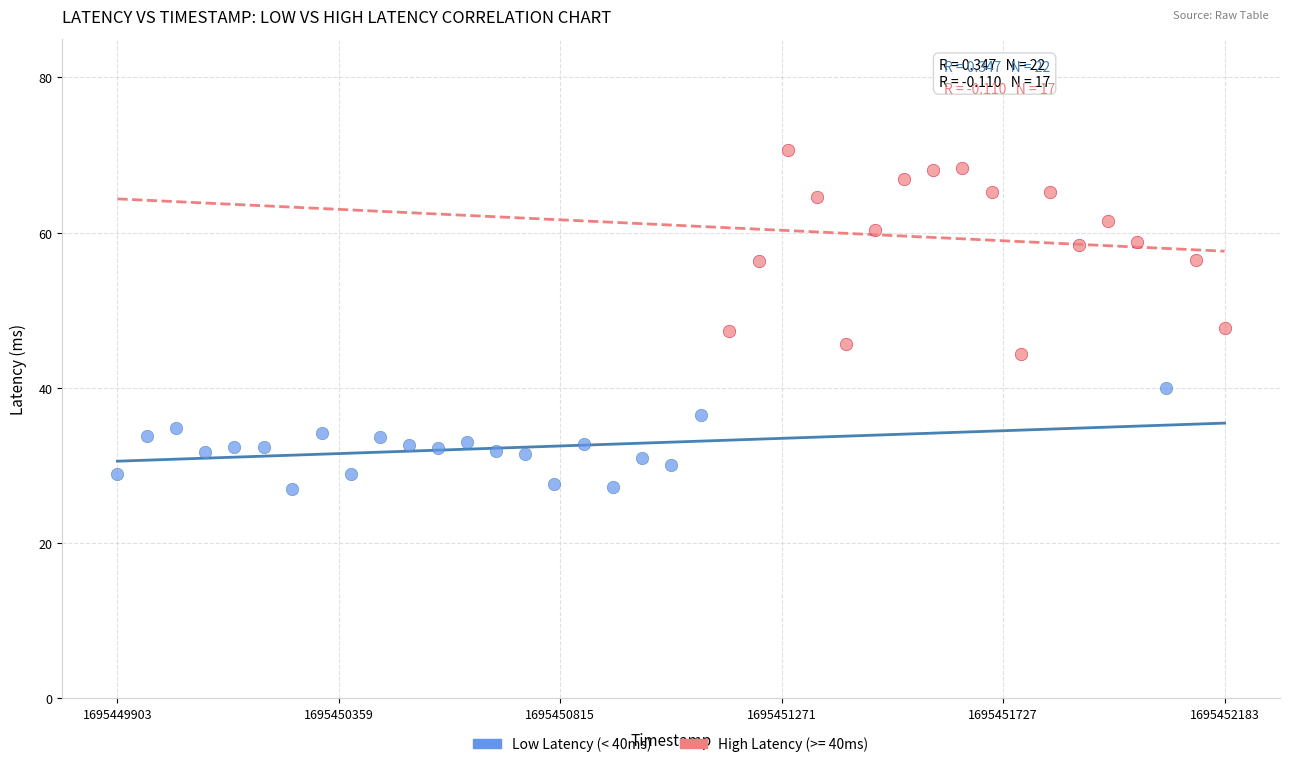

Which series contains the highest Y value?

High Latency (>= 40ms)